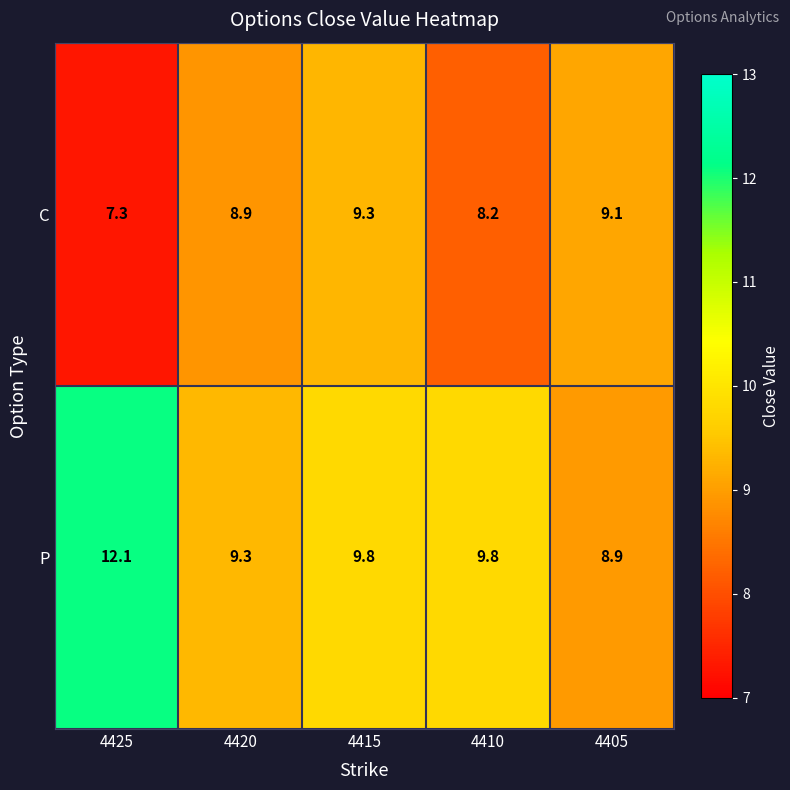

Which series has the largest total across all categories?

P